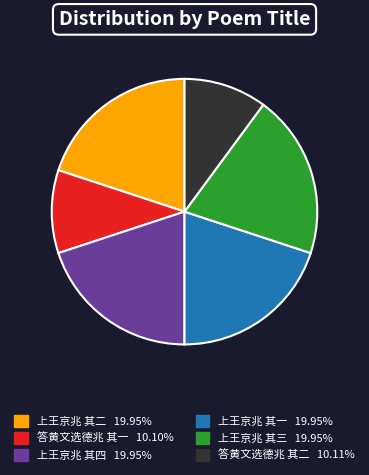

Approximately how many times larger is the value at 答黄文选德兆 其二 compared to 上王京兆 其一?

0.5